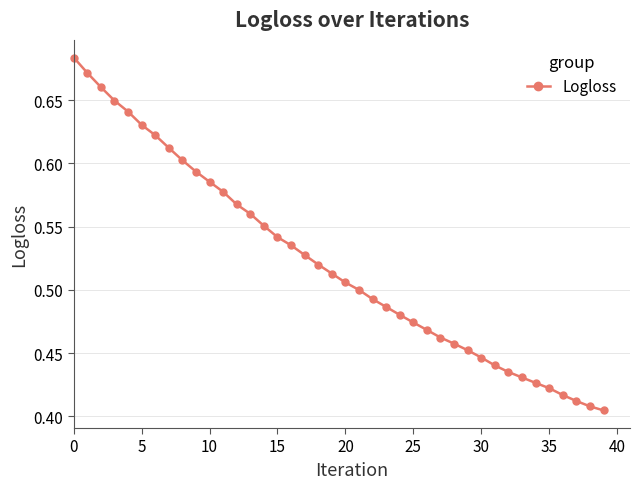

How many values are between 0 and 1?

40